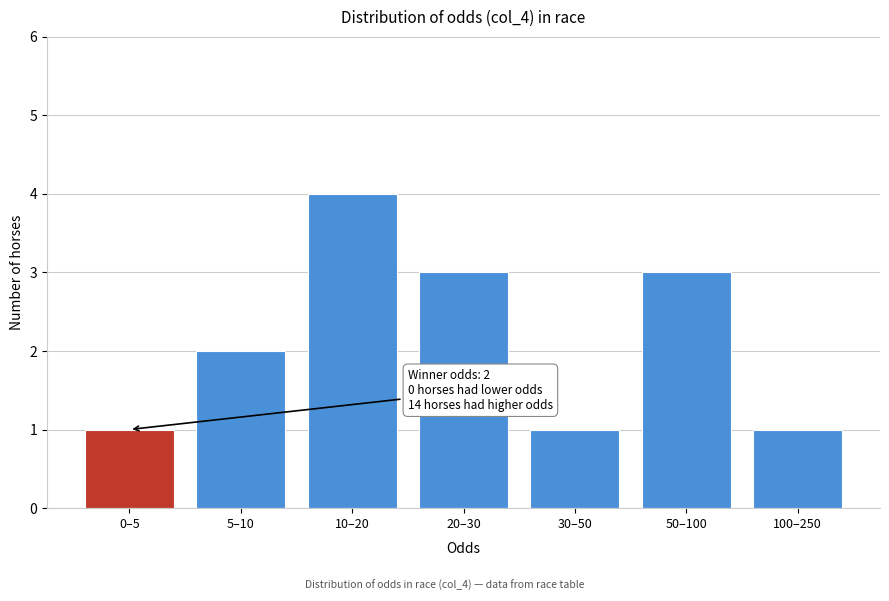

Reading left to right, transcribe all the data shown in this chart.

1	2	4	3	1	3	1